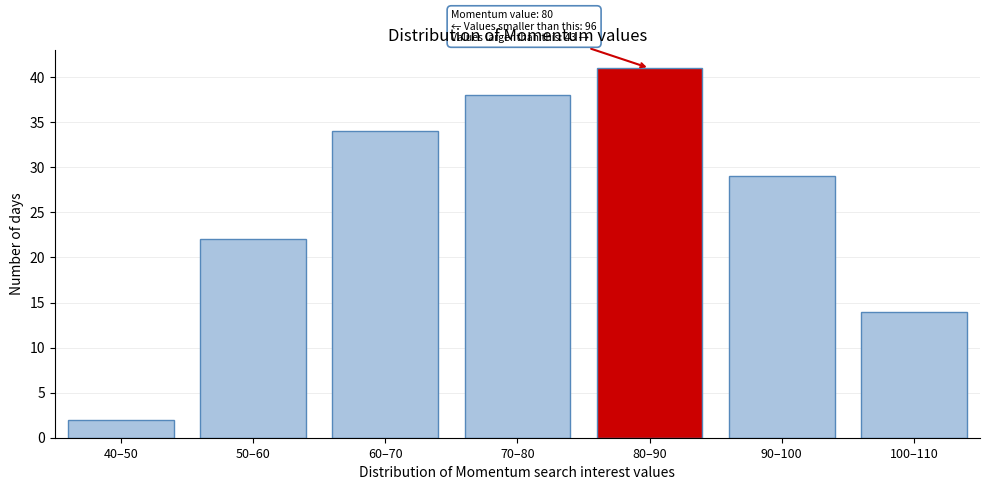

Reading left to right, transcribe all the data shown in this chart.

40–50=2	50–60=22	60–70=34	70–80=38	80–90=41	90–100=29	100–110=14